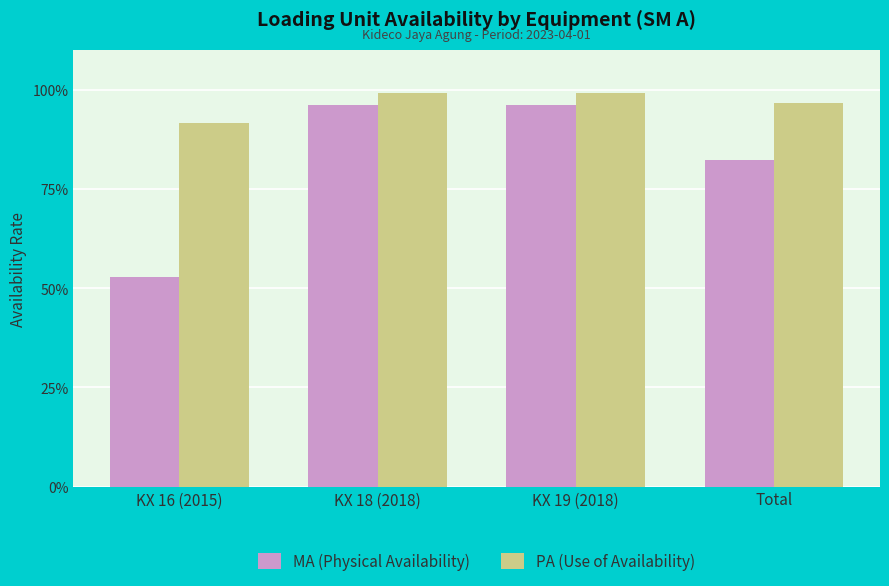

What are all the series names shown in the legend?

MA (Physical Availability), PA (Use of Availability)